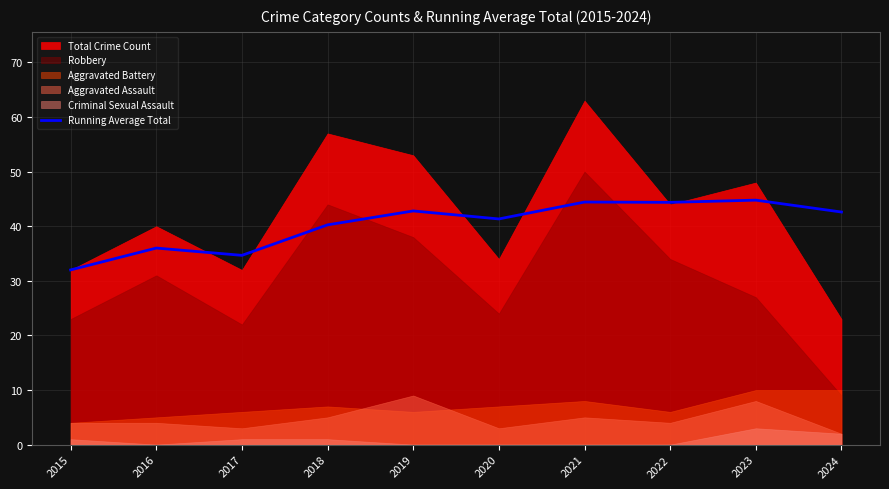

How many interior local peaks (higher than both neighbors) does the data have?

4